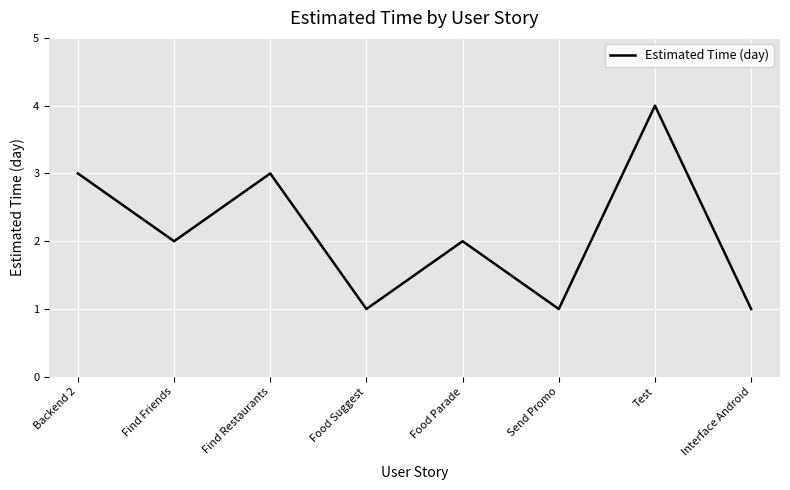

What position from the right is Food Parade?

4